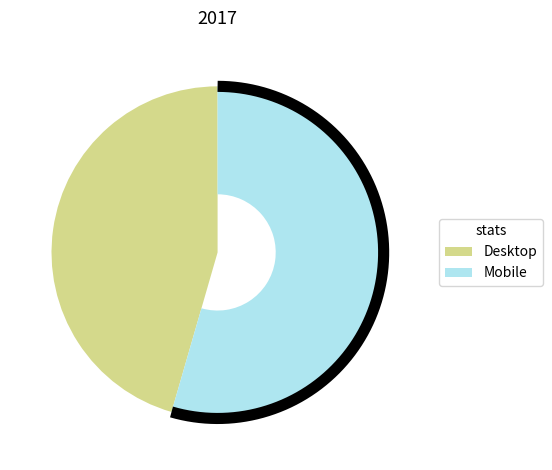

Which category has the biggest portion of the pie?

Mobile